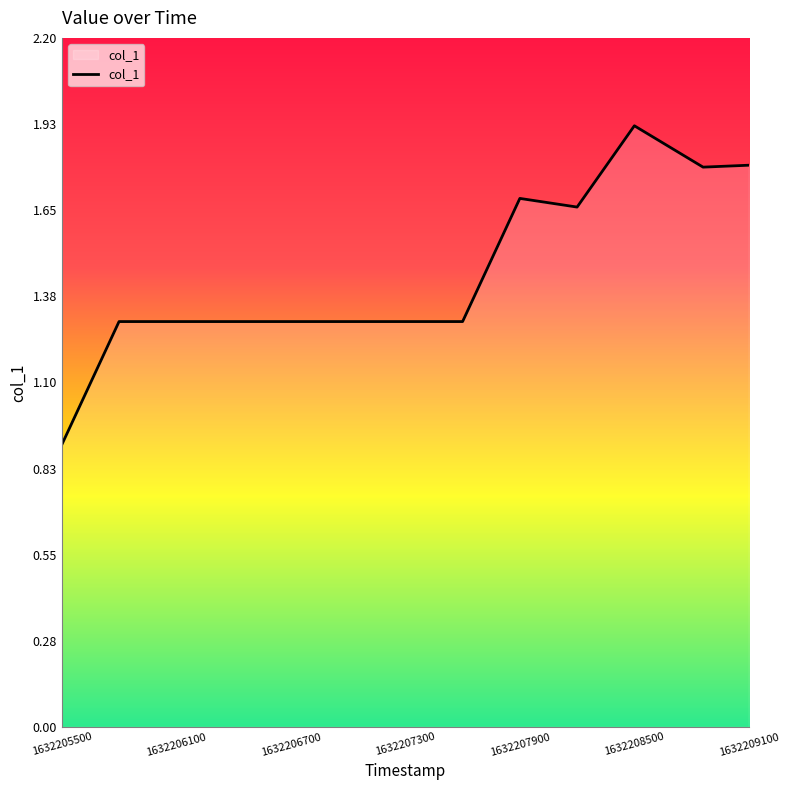

What is the difference between the maximum and minimum values?

1.0